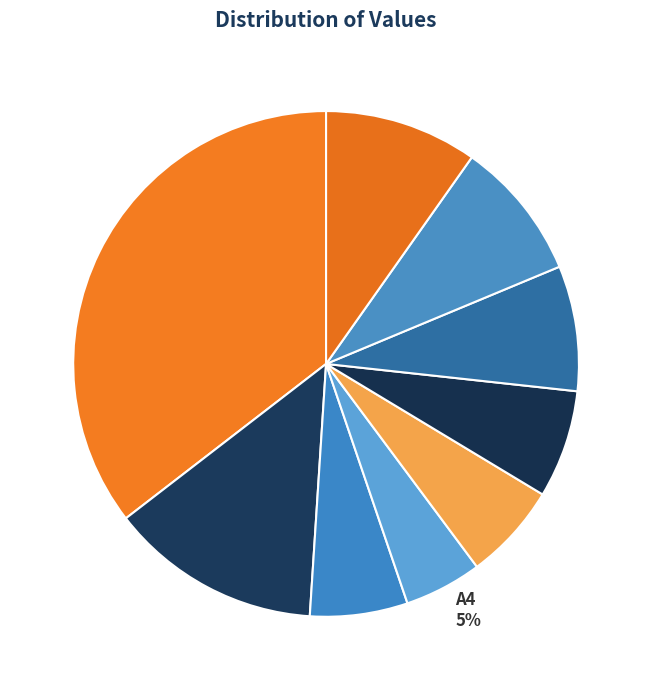

What percentage is the A1 slice, to the nearest percent?

35%